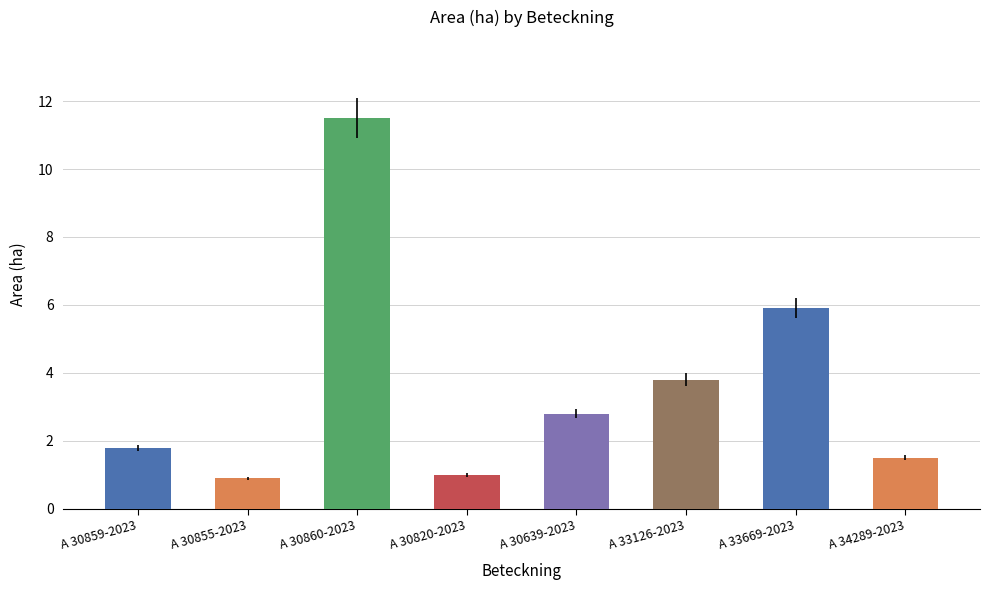

What is the difference between the maximum and second lowest values?

10.5